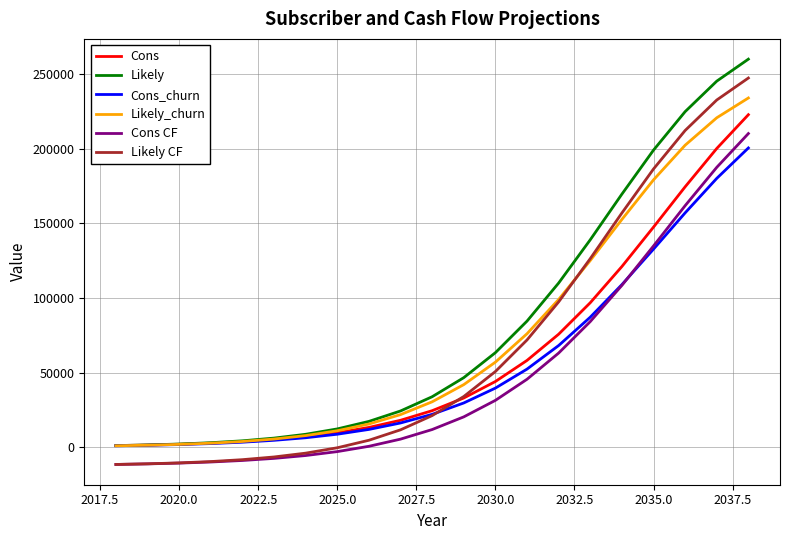

True or false: Cons and Cons CF intersect in this chart.

False